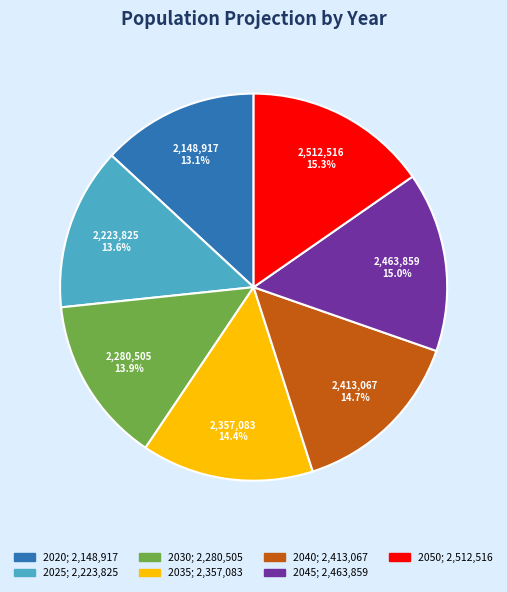

Count the number of slices in the pie.

7